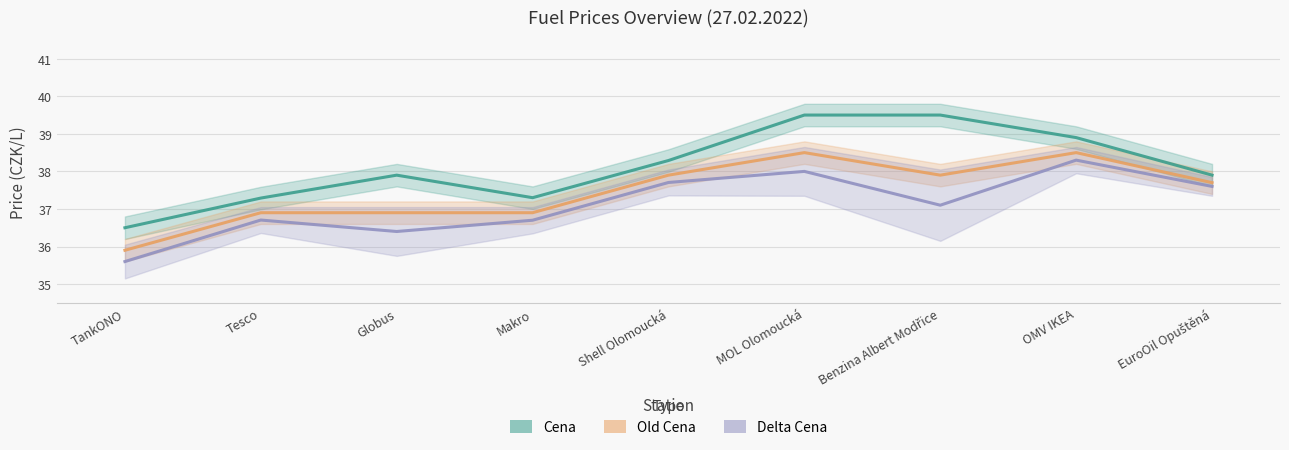

In Delta Cena, how many points are higher than both neighbors (excluding endpoints)?

3